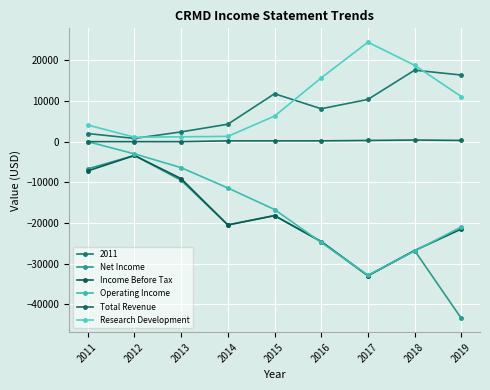

Which series changed the most between 2013 and 2017?

Operating Income